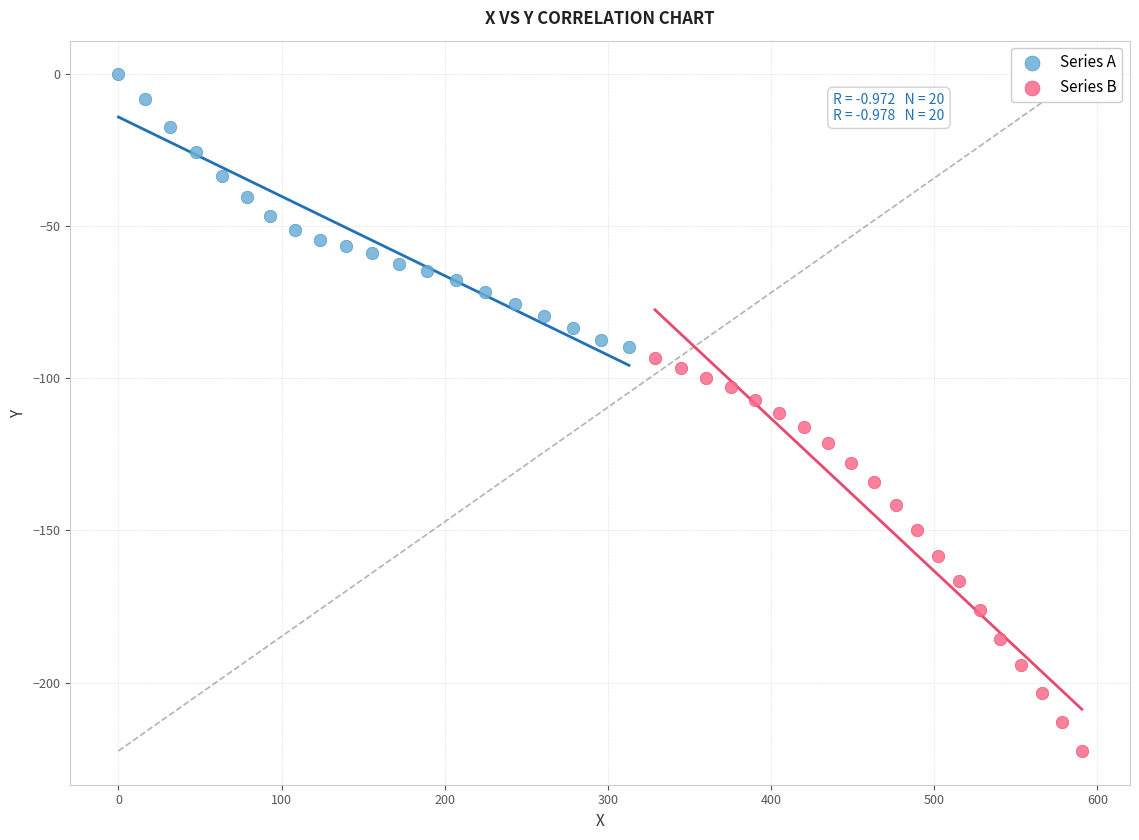

Which series reaches the maximum Y coordinate?

Series A